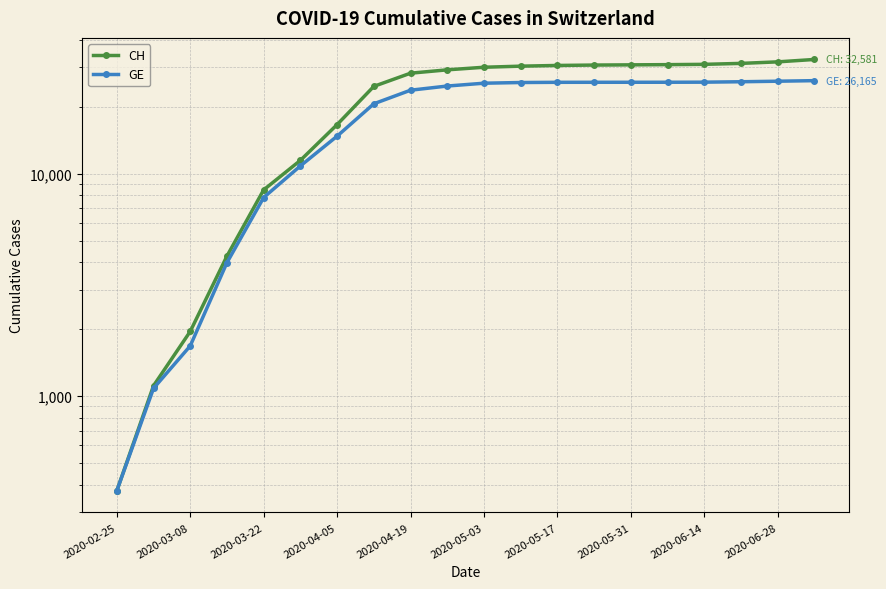

How many data points in GE are above 25482?

9